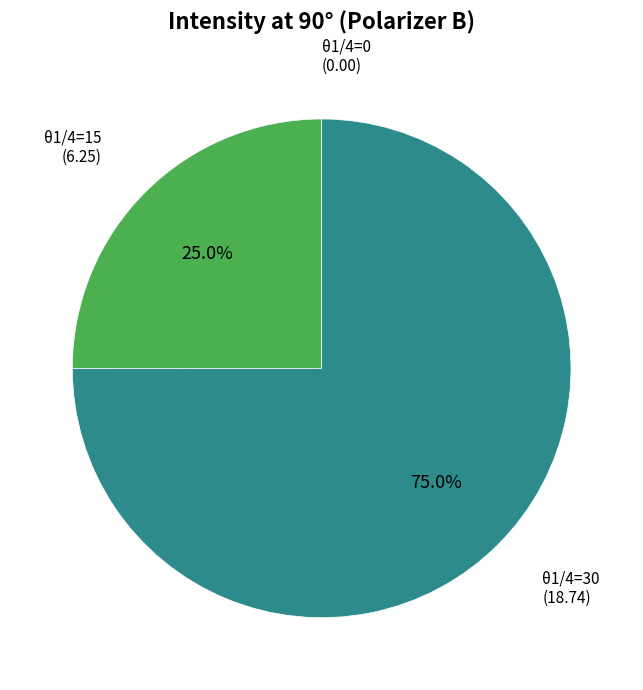

Is there a majority slice in this chart?

Yes